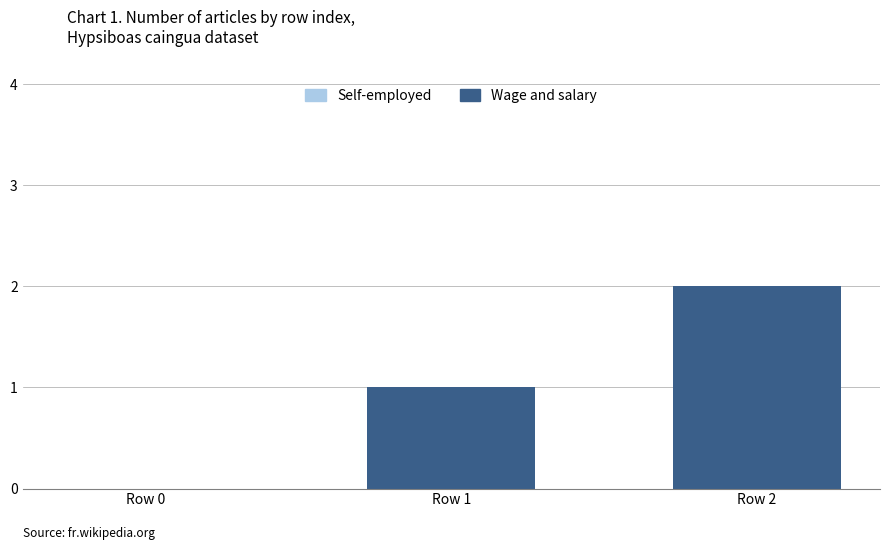

Between Row 0 and Row 1, which is larger?

Row 1